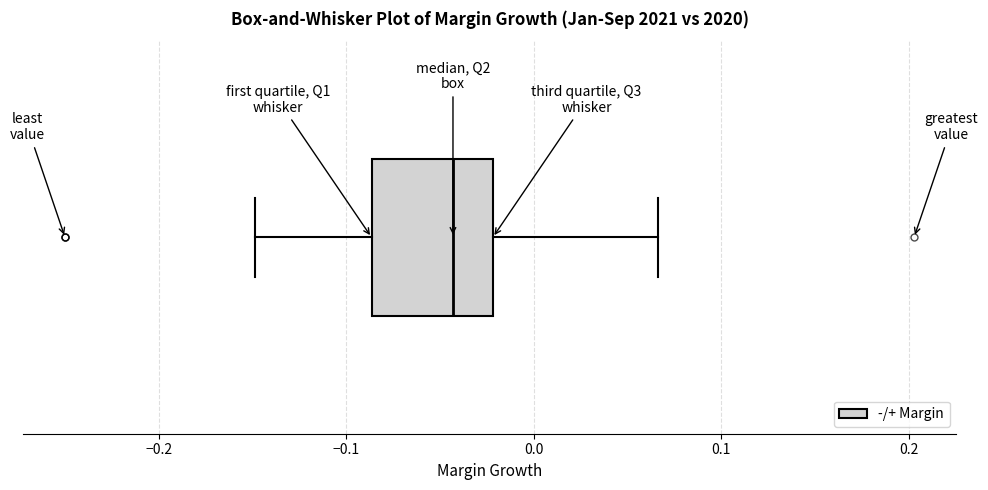

Read this box plot against the x-axis: the position of the median line, the range covered by the box, and the ends of both whiskers. The values are not printed on the chart, so give them approximately, as read against the axis.

median -0.04, box -0.09 to -0.02, whiskers -0.15 to 0.07